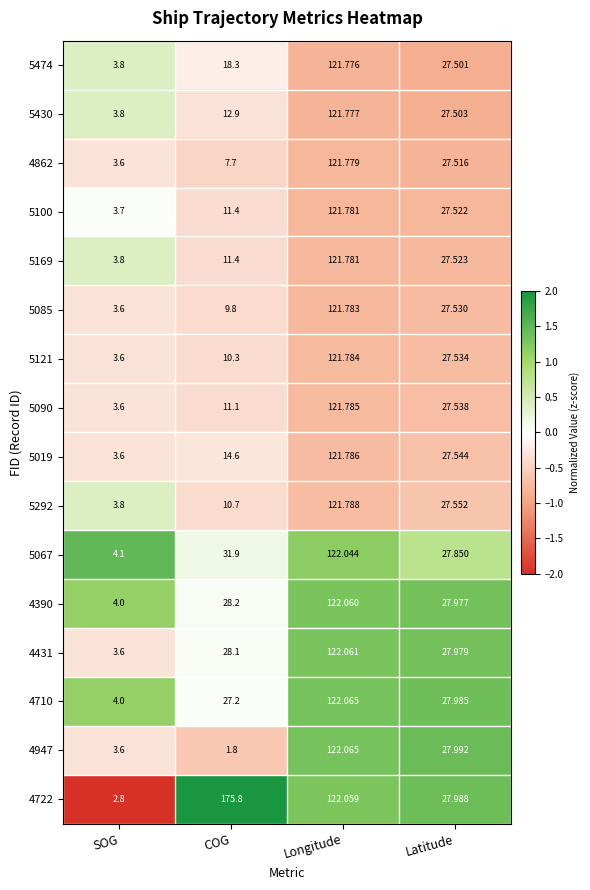

What is the maximum value shown in the chart?

175.8